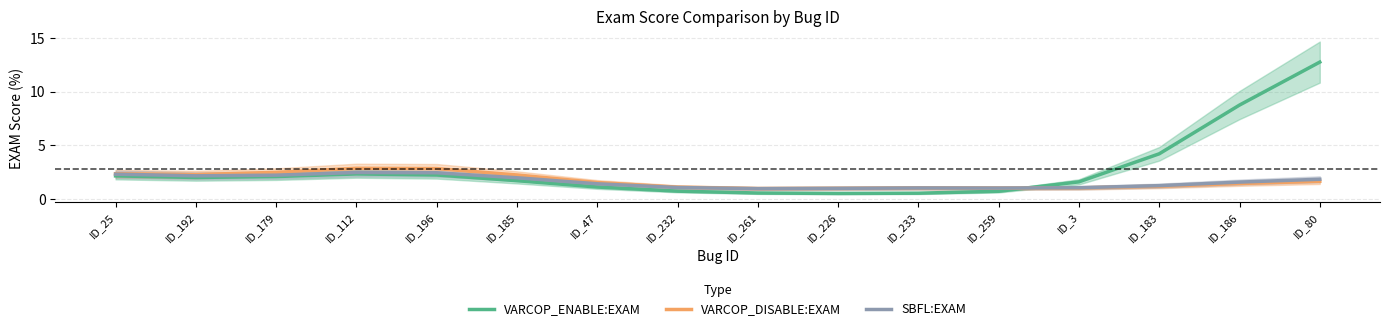

Is this an area chart (filled region under the line)?

No